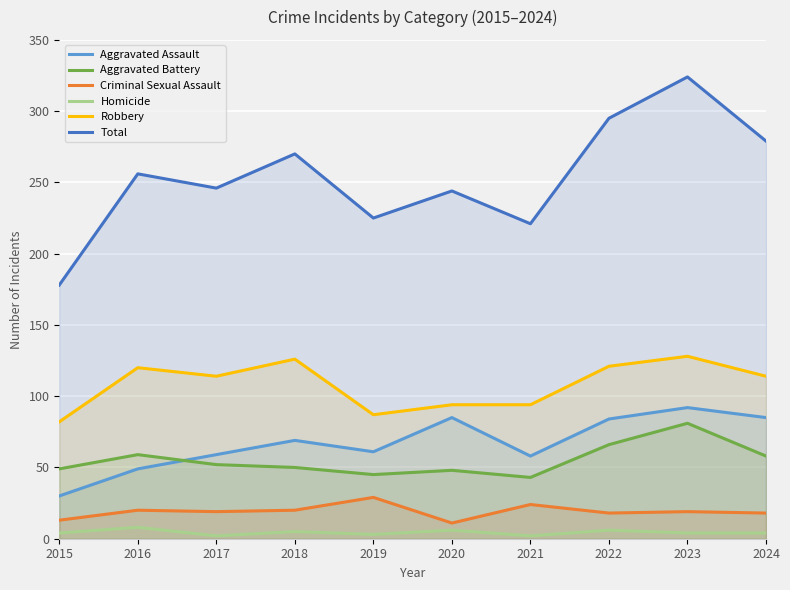

At which label does Criminal Sexual Assault reach its minimum?

2020